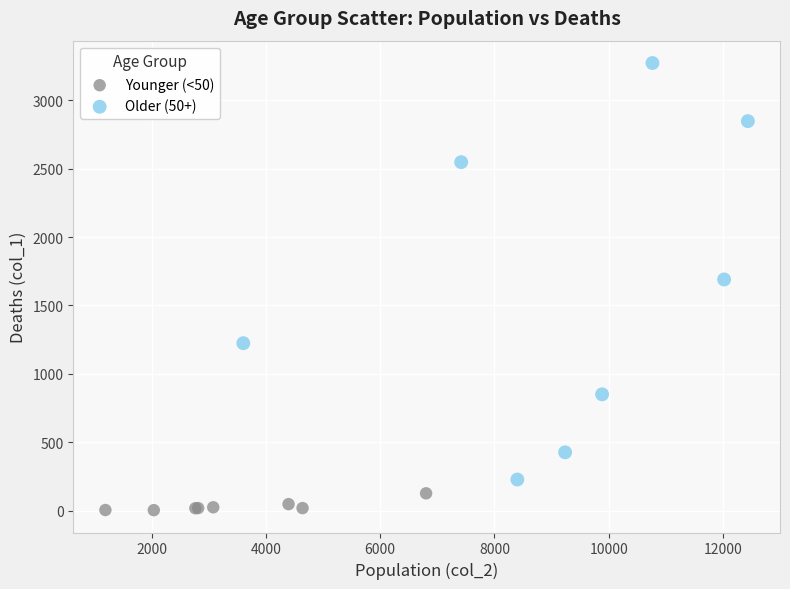

Which series contains the lowest Y value?

Younger (<50)